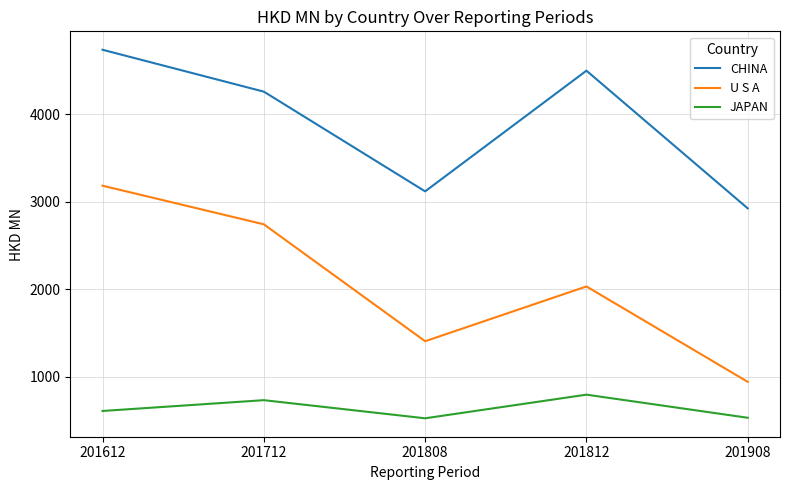

What is the total value across all series at 201712?

7734.2